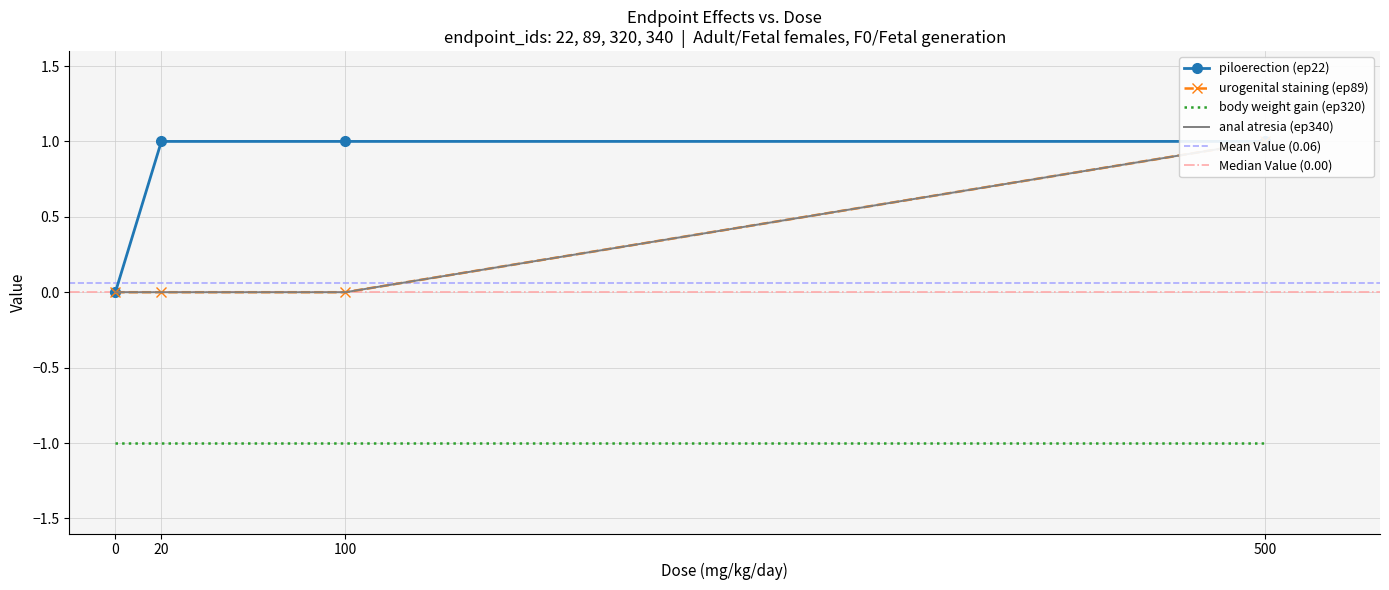

True or false: urogenital staining (ep89) and anal atresia (ep340) cross at least once.

False